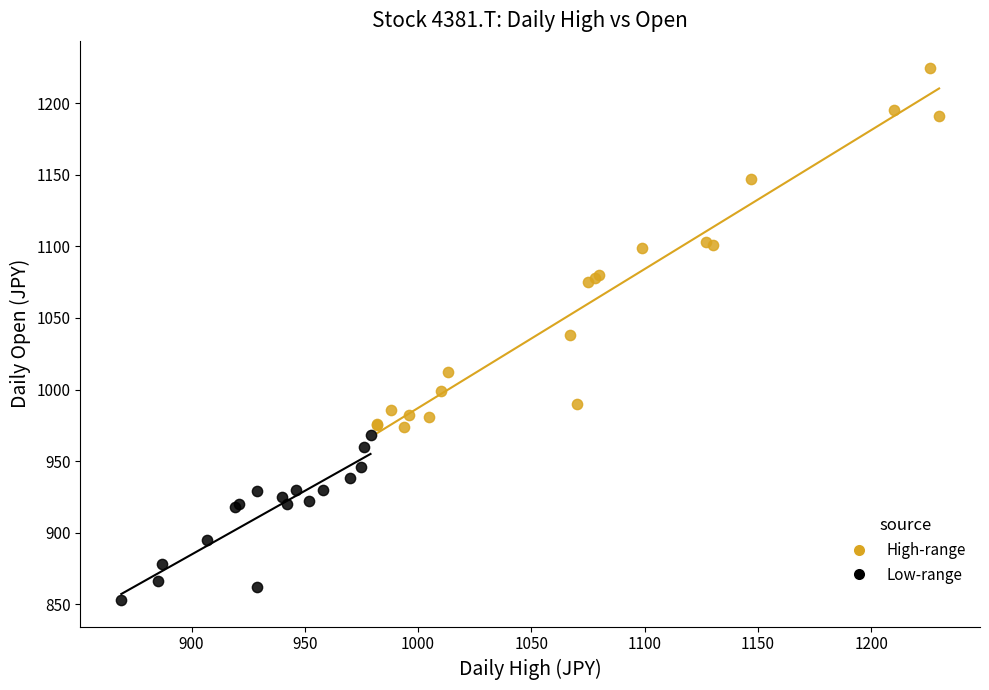

Which series reaches the minimum Y coordinate?

Low-range